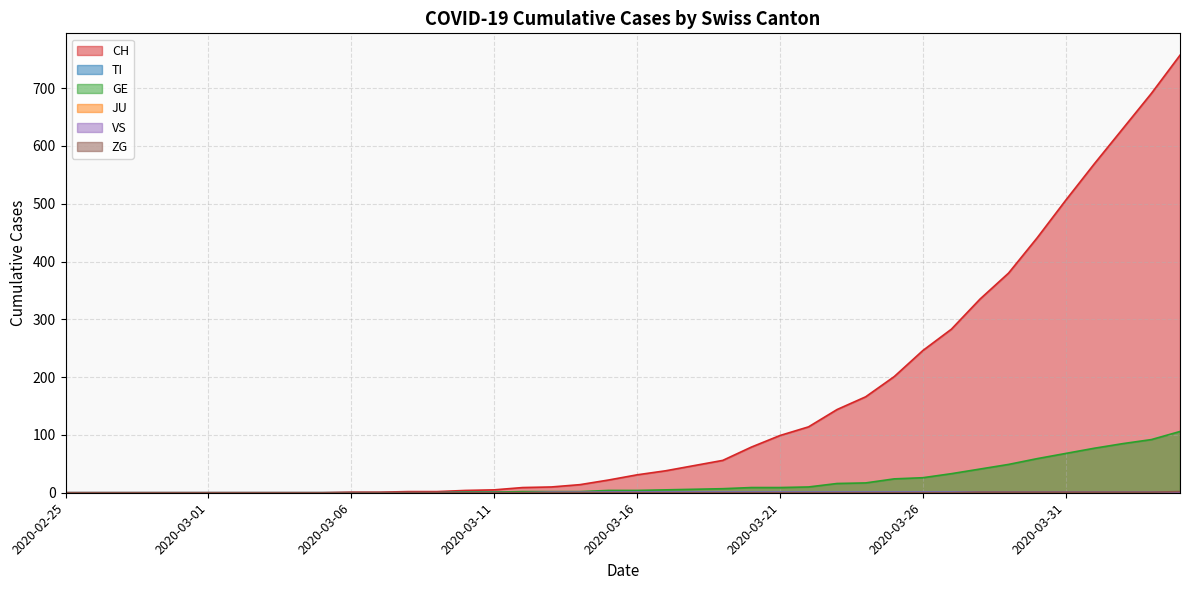

At which category is the sum across all series the highest?

2020-04-04